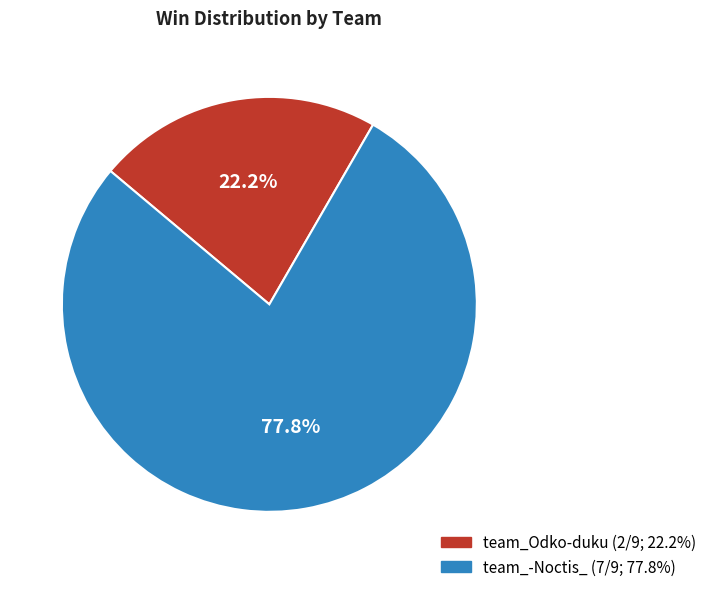

Combined, do team_-Noctis_ and team_Odko-duku account for over 50%?

Yes